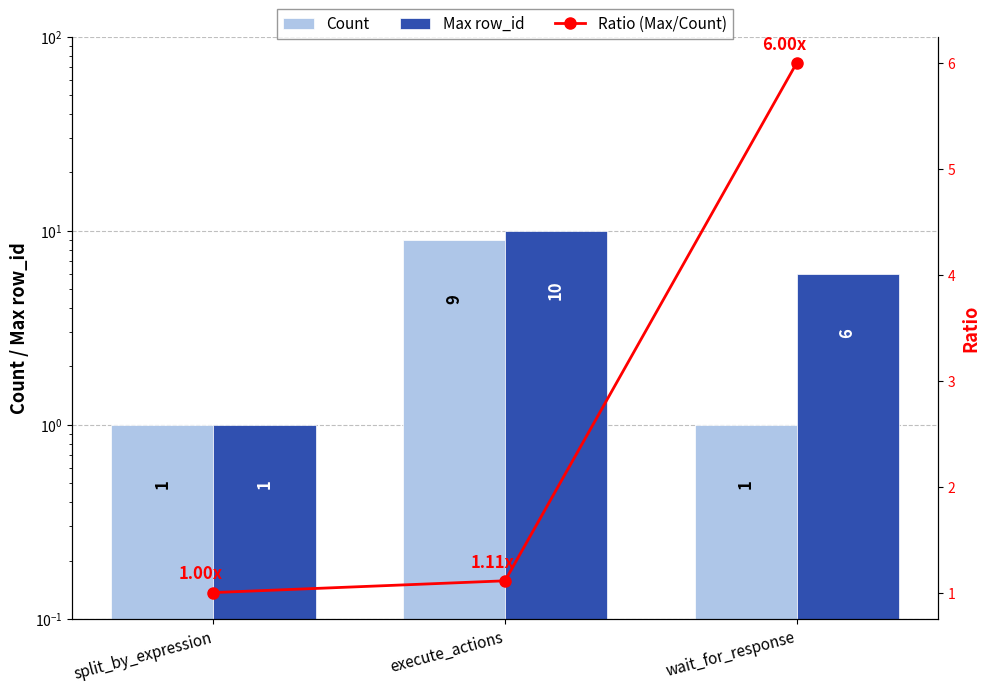

Is the value of Count at wait_for_response greater than the value of Max row_id at execute_actions?

No